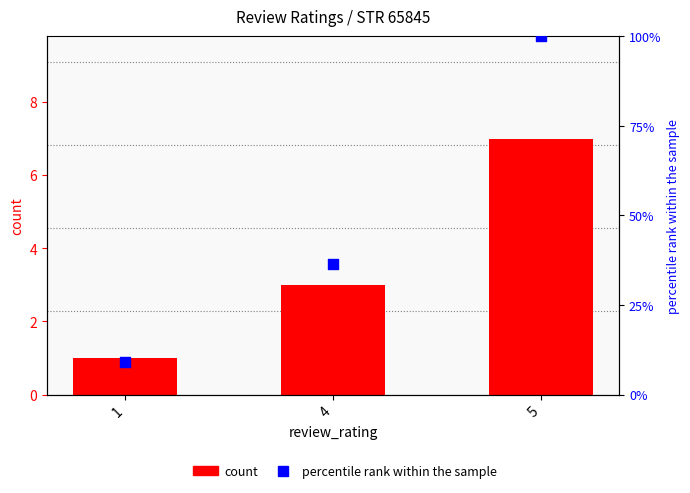

What is the total value across all series at 4?

39.4